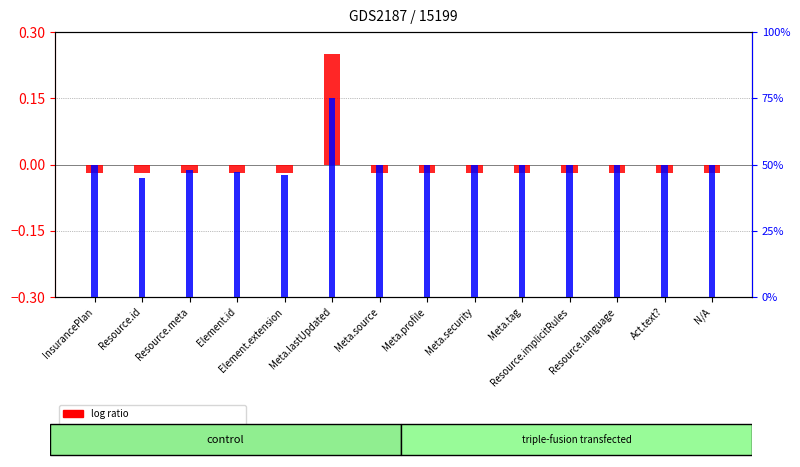

How many negative values does the log ratio series have?

13